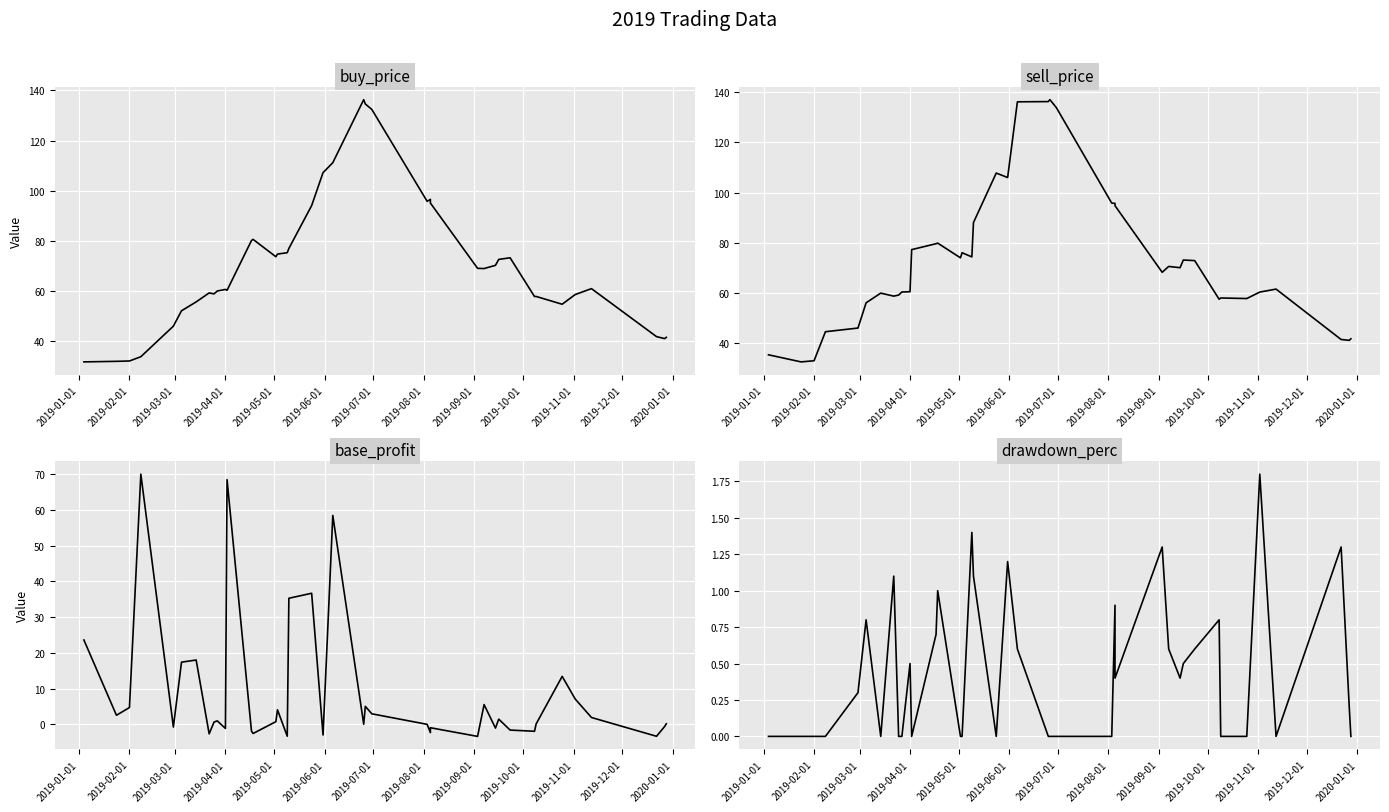

Between which two adjacent categories do base_profit and sell_price first intersect?

2019-03-01 and 2019-04-01